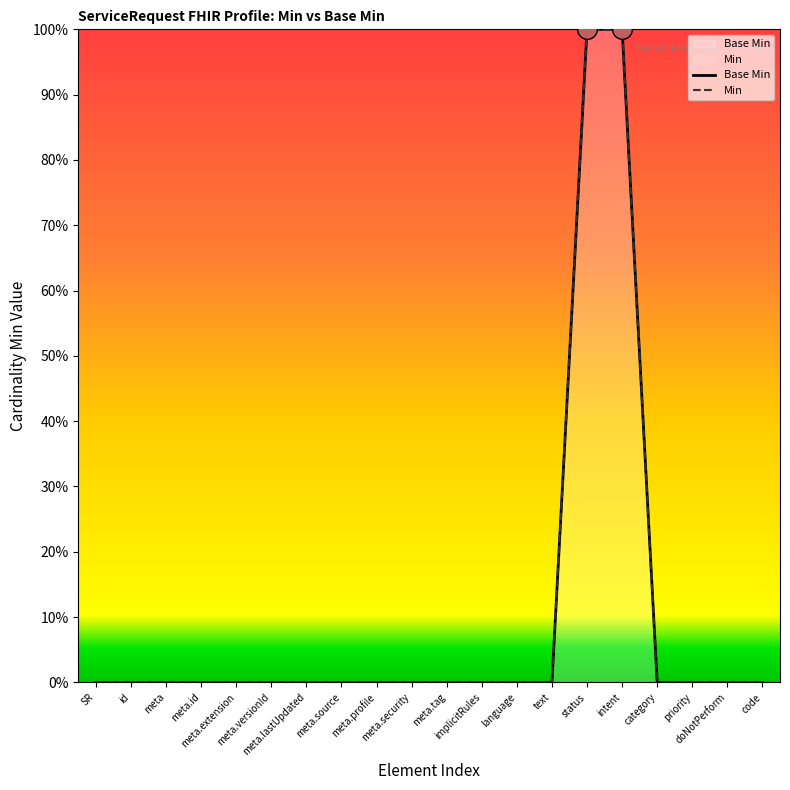

Which series reaches the minimum Y coordinate?

Base Min